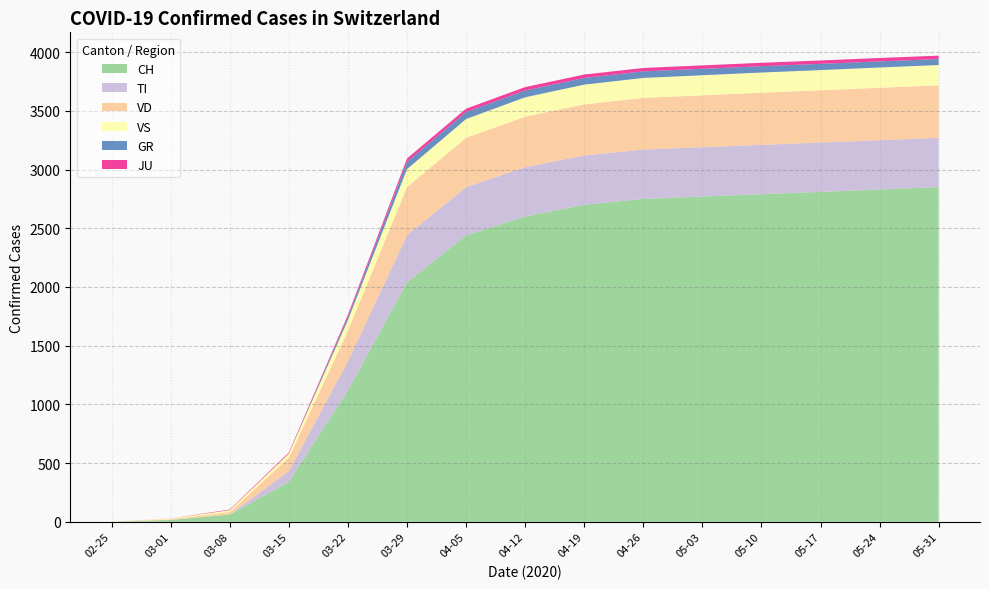

Reading right to left, extract all data points from this chart.

CH: 2020-05-31=2850	2020-05-24=2830	2020-05-17=2810	2020-05-10=2790	2020-05-03=2770	2020-04-26=2750	2020-04-19=2700	2020-04-12=2600	2020-04-05=2440	2020-03-29=2038	2020-03-22=1120	2020-03-15=339	2020-03-08=61	2020-03-01=16	2020-02-25=0
TI: 2020-05-31=420	2020-05-24=420	2020-05-17=420	2020-05-10=420	2020-05-03=420	2020-04-26=420	2020-04-19=420	2020-04-12=420	2020-04-05=410	2020-03-29=402	2020-03-22=246	2020-03-15=92	2020-03-08=0	2020-03-01=0	2020-02-25=0
VD: 2020-05-31=447	2020-05-24=446	2020-05-17=445	2020-05-10=444	2020-05-03=442	2020-04-26=440	2020-04-19=435	2020-04-12=430	2020-04-05=420	2020-03-29=410	2020-03-22=260	2020-03-15=114	2020-03-08=22	2020-03-01=4	2020-02-25=0
VS: 2020-05-31=173	2020-05-24=173	2020-05-17=172	2020-05-10=172	2020-05-03=171	2020-04-26=170	2020-04-19=168	2020-04-12=165	2020-04-05=160	2020-03-29=153	2020-03-22=92	2020-03-15=36	2020-03-08=16	2020-03-01=7	2020-02-25=0
GR: 2020-05-31=51	2020-05-24=52	2020-05-17=53	2020-05-10=54	2020-05-03=55	2020-04-26=56	2020-04-19=57	2020-04-12=58	2020-04-05=60	2020-03-29=63	2020-03-22=27	2020-03-15=0	2020-03-08=0	2020-03-01=0	2020-02-25=0
JU: 2020-05-31=29	2020-05-24=29	2020-05-17=29	2020-05-10=29	2020-05-03=29	2020-04-26=29	2020-04-19=29	2020-04-12=29	2020-04-05=28	2020-03-29=28	2020-03-22=18	2020-03-15=9	2020-03-08=5	2020-03-01=1	2020-02-25=0